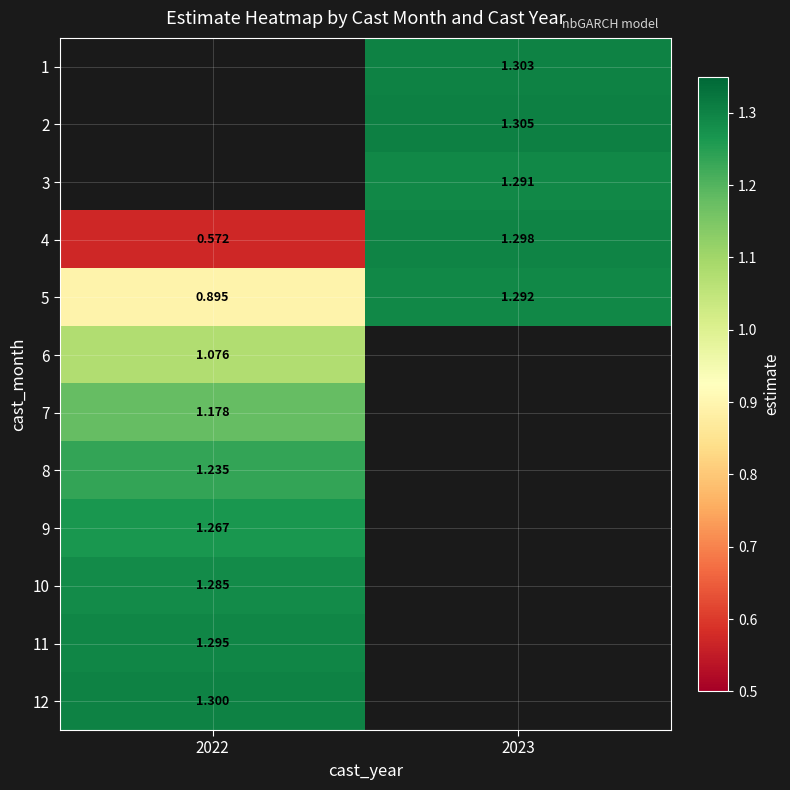

What is the maximum value shown in the chart?

1.3